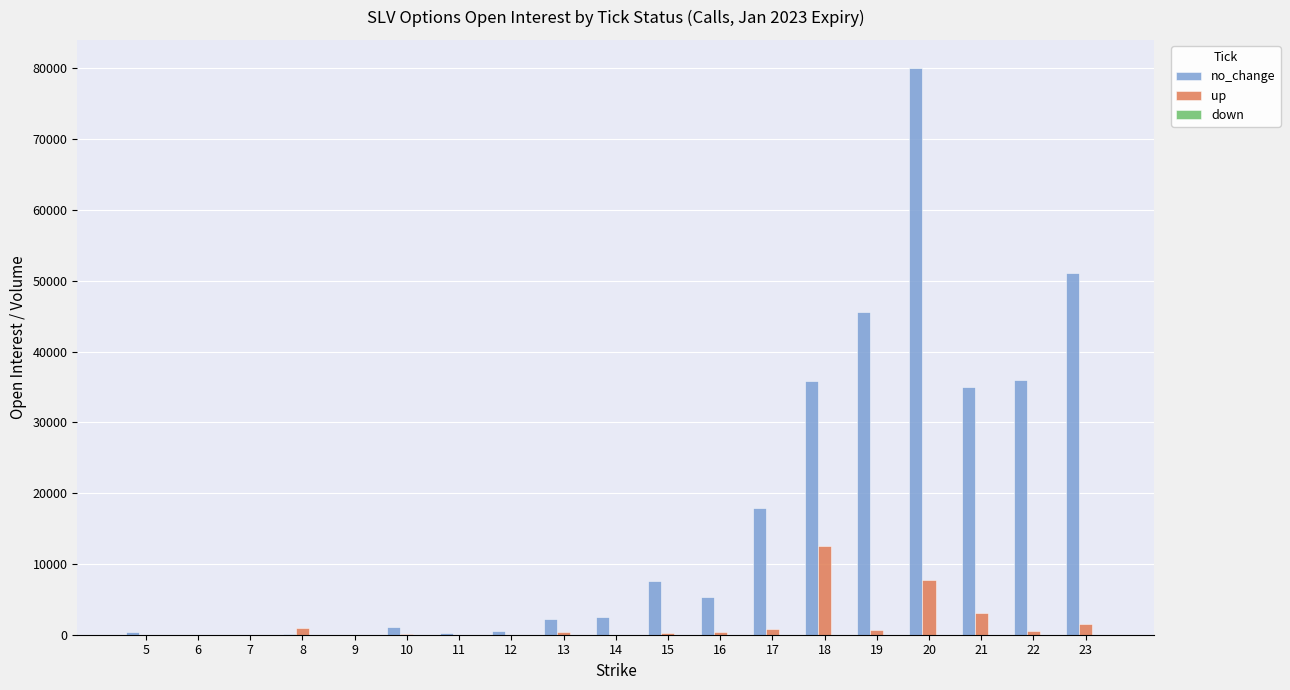

What is the maximum value for no_change?

80035